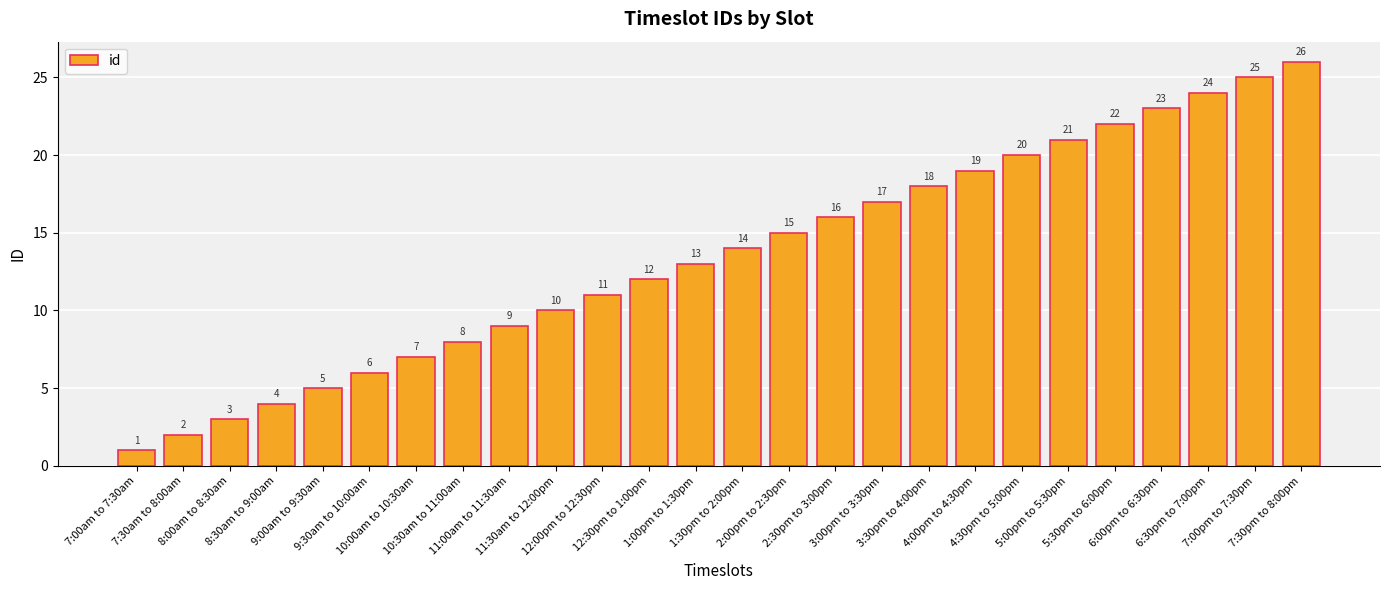

Count the number of data series in this chart.

1